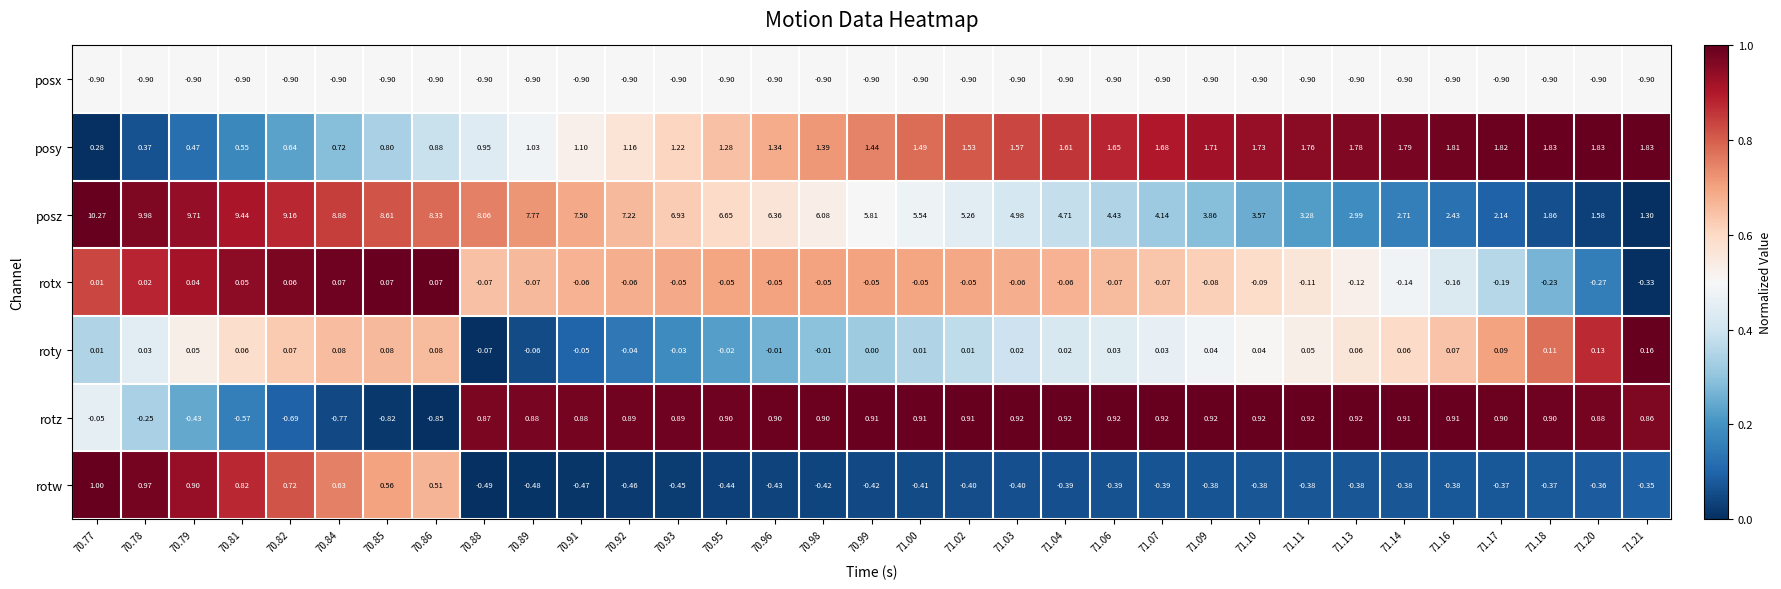

Which series has the largest total across all categories?

posz